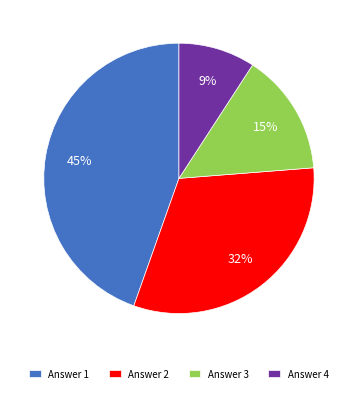

Do Answer 4 and Answer 1 together represent more than half of the pie?

Yes